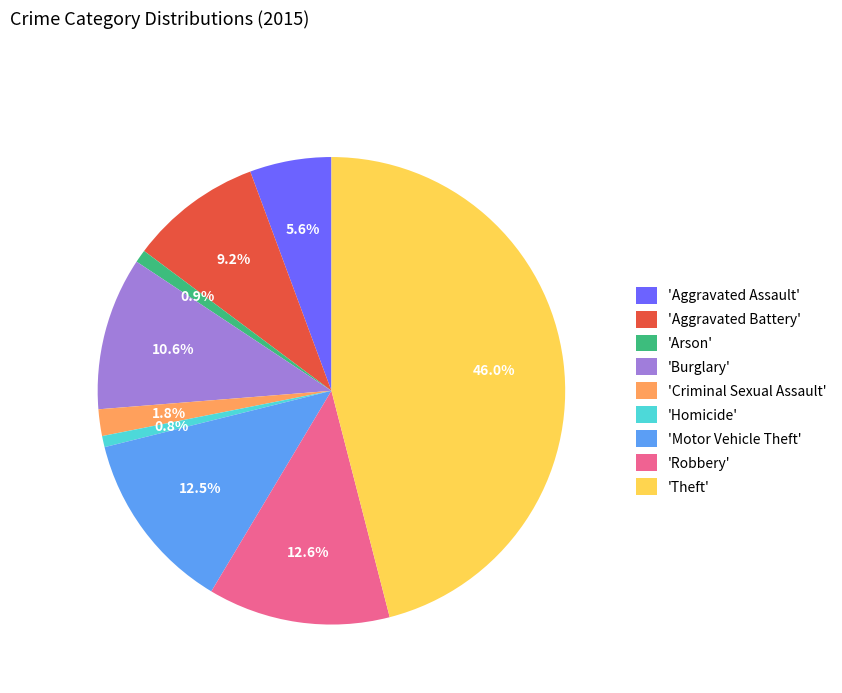

What percentage do 'Burglary' and 'Arson' together represent?

11.5%